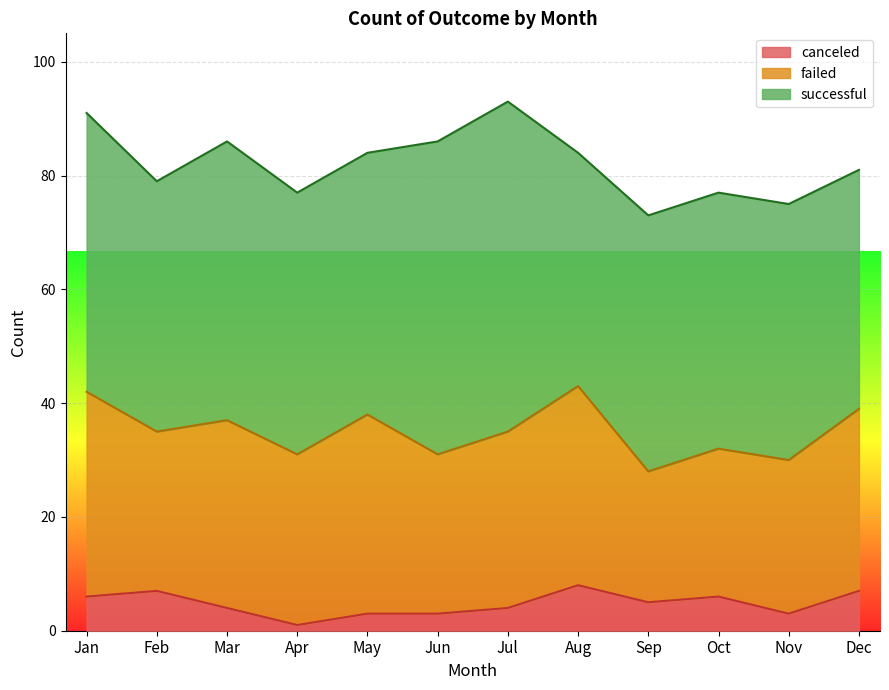

What is the difference between the second highest and minimum values in the successful series?

14